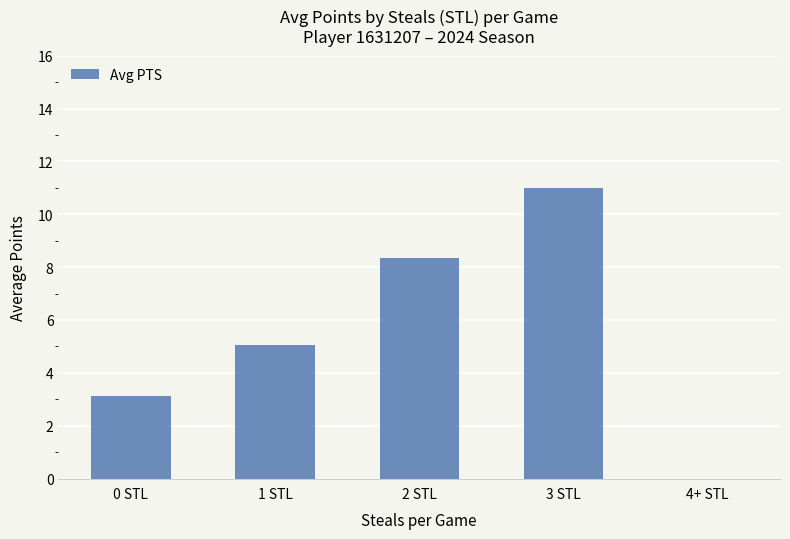

What is the sum of the values at 2 STL and 0 STL?

11.4